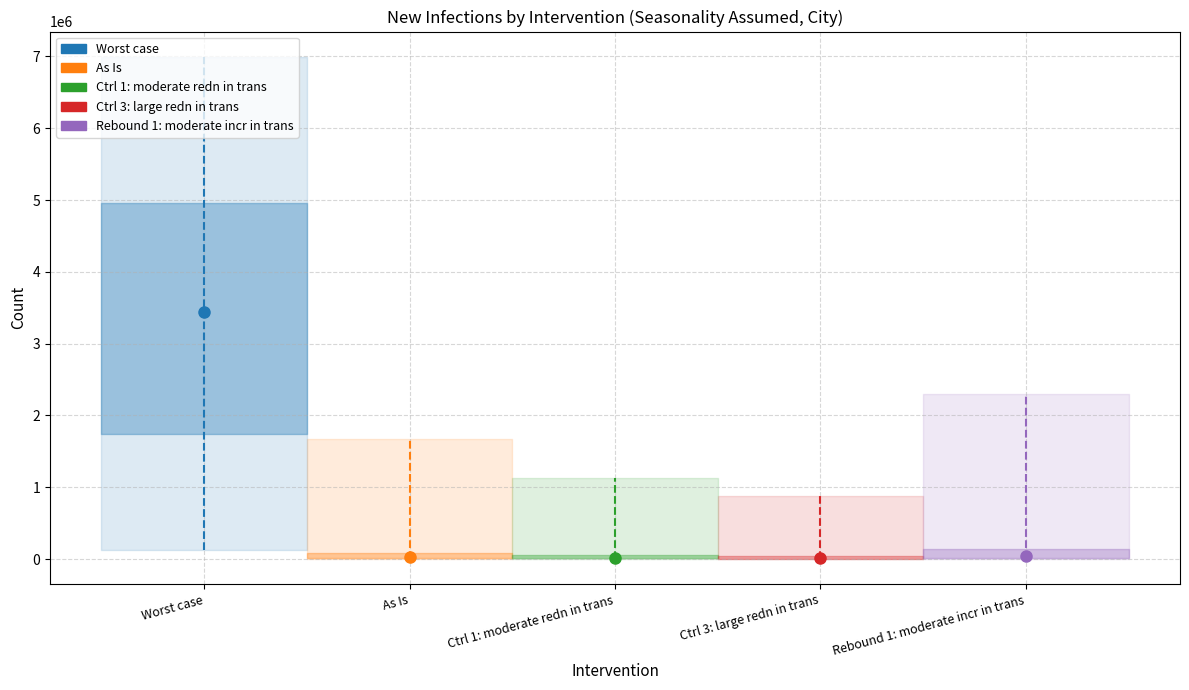

What position from the left is As Is?

2